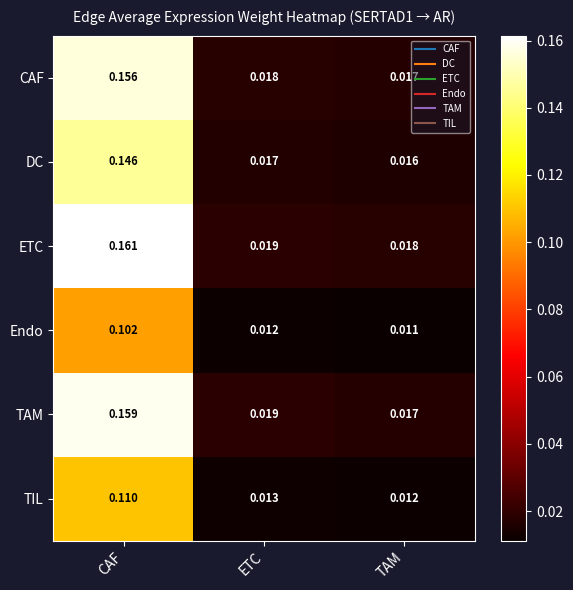

Which series has the widest spread of values?

ETC